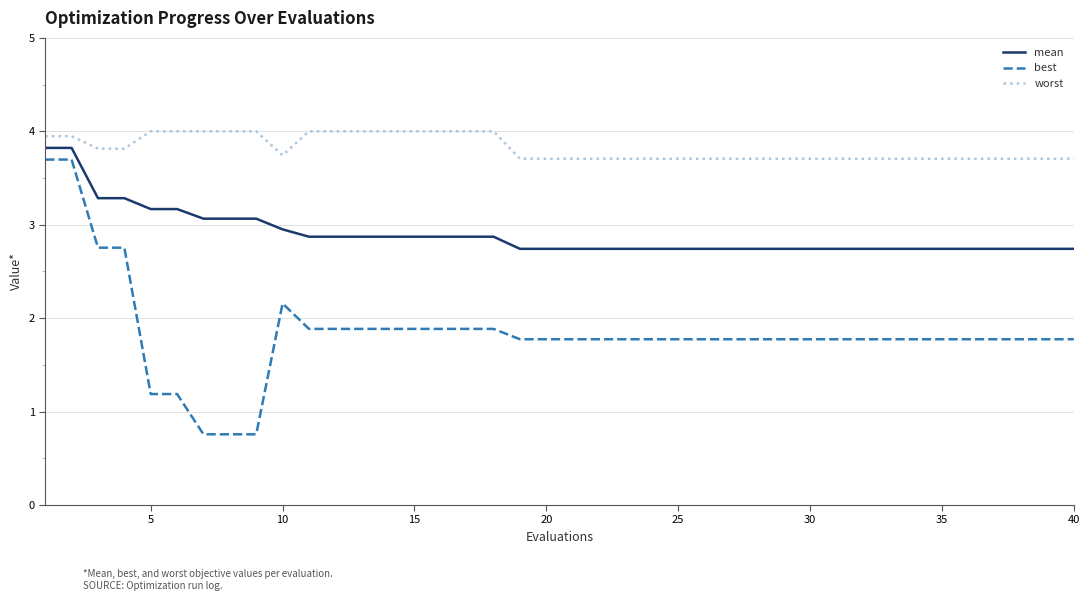

What is the minimum value for mean?

2.7